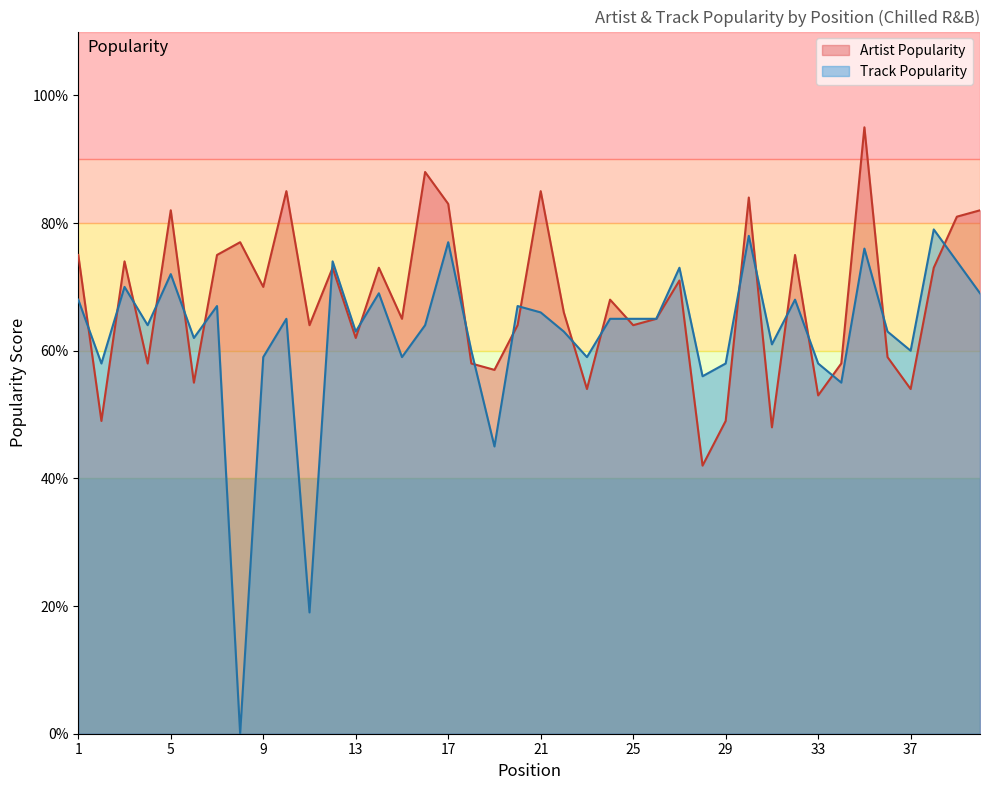

What is the approximate value of Track Popularity at 11, to the nearest 5?

20